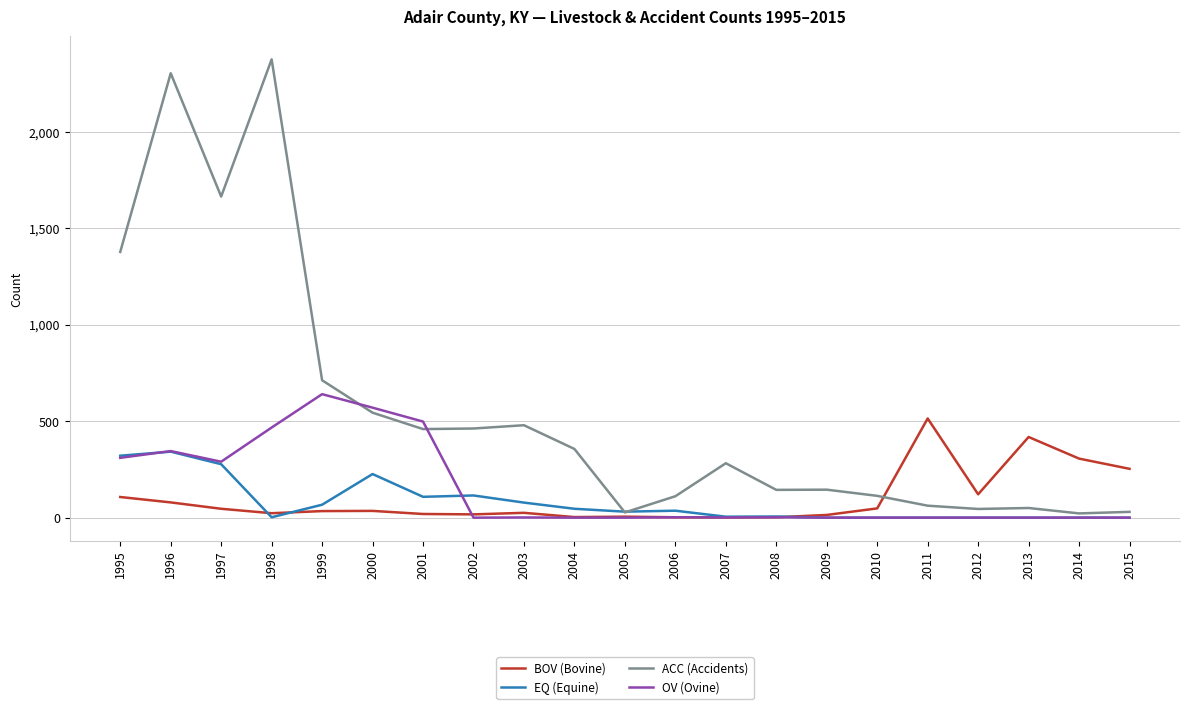

True or false: OV (Ovine) has a value of -235 at 2015.

False